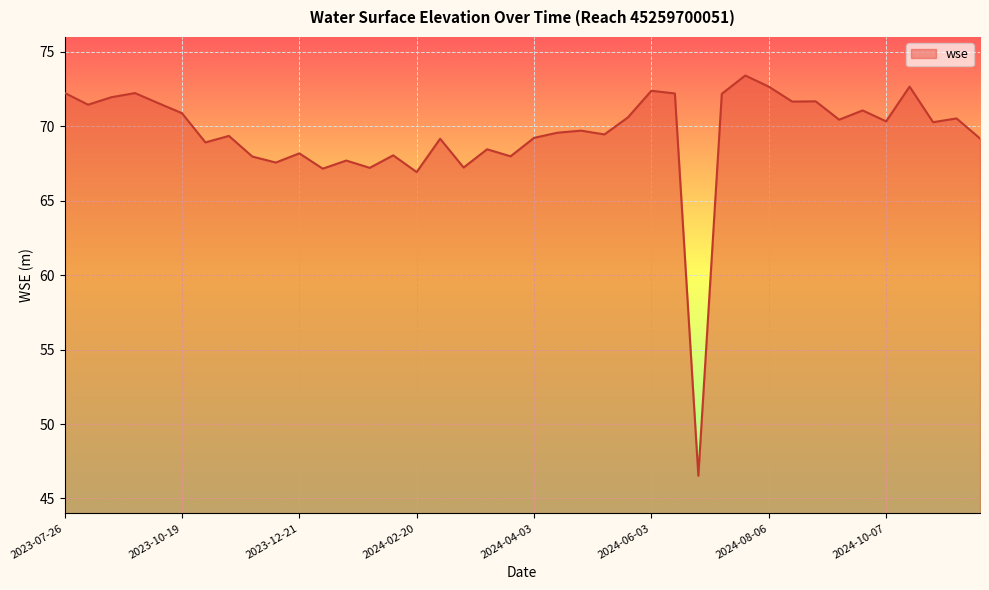

What is the minimum value shown in the chart?

46.5